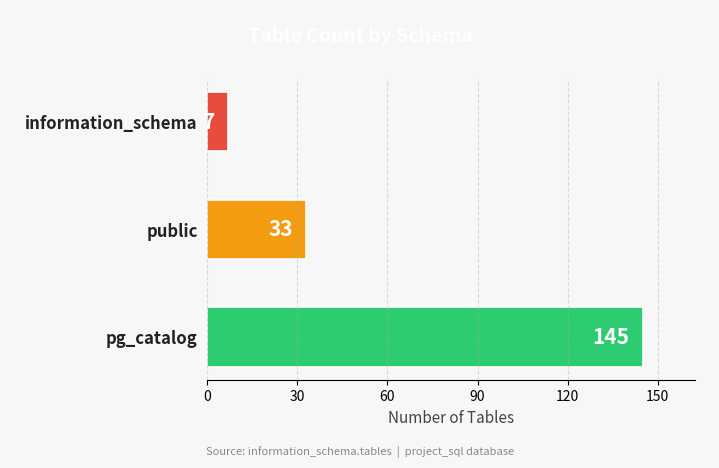

What is the difference between the maximum and minimum values?

138